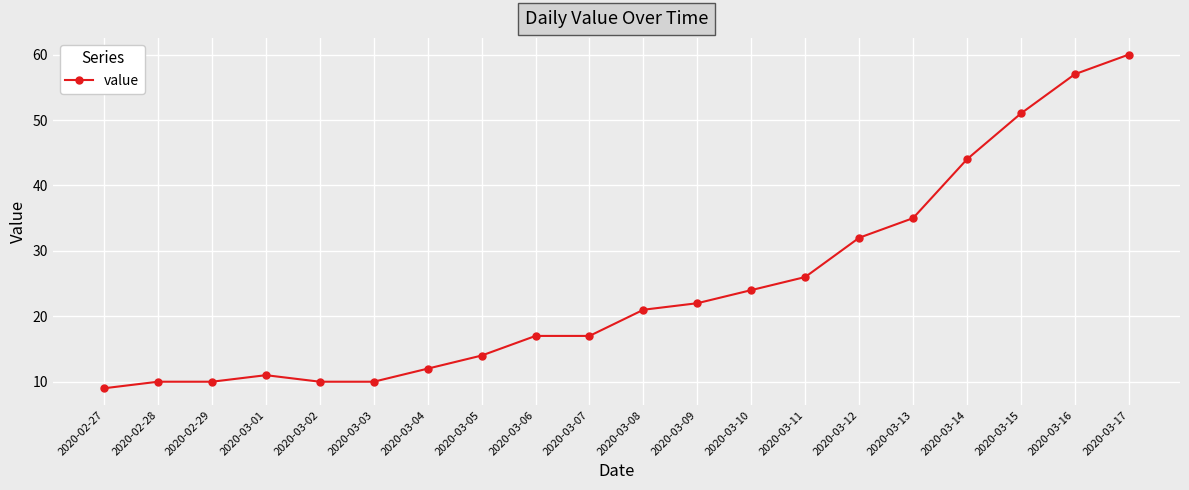

At which category does the chart reach its minimum across all series?

2020-02-27